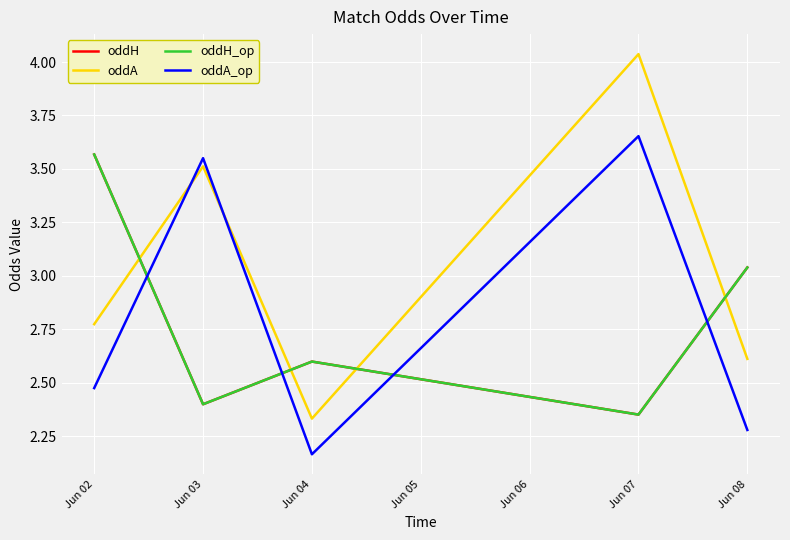

What is the average value of the oddH series?

2.8